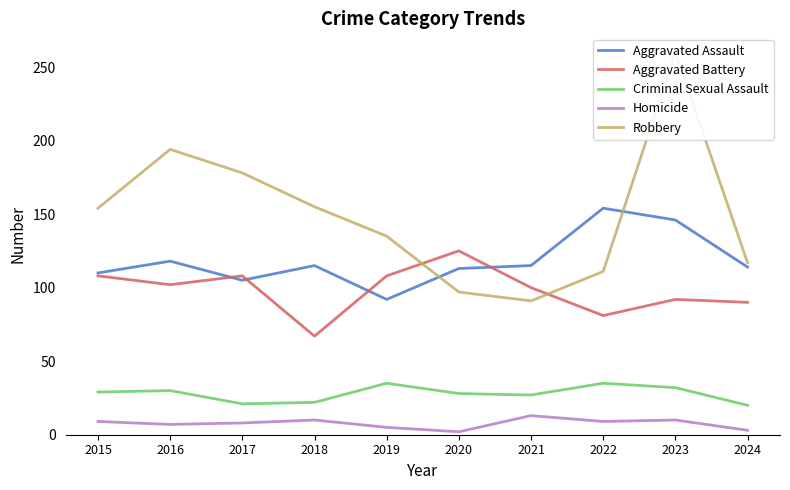

What is the total value across all series at 2023?

540